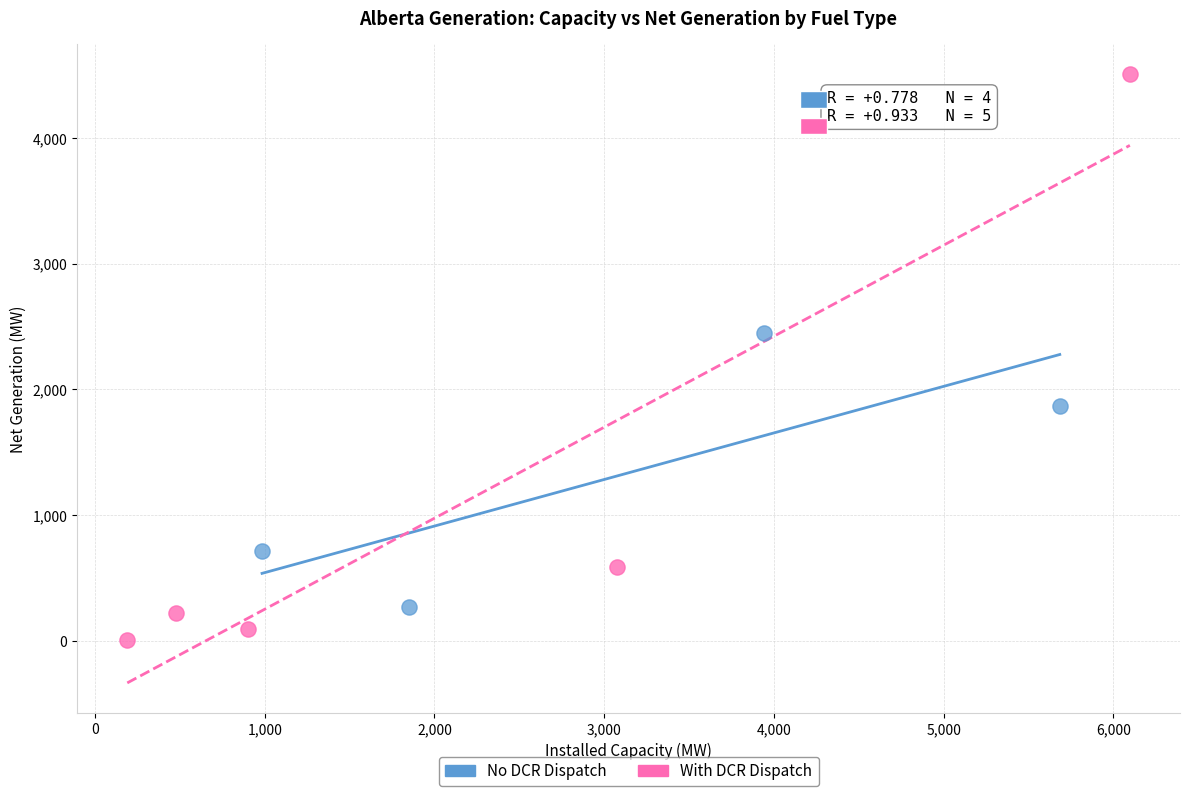

Which series has the largest Y range (max minus min)?

With DCR Dispatch